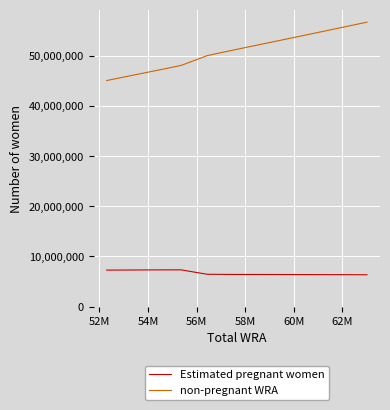

List the series in order of their overall mean, highest first.

non-pregnant WRA, Estimated pregnant women